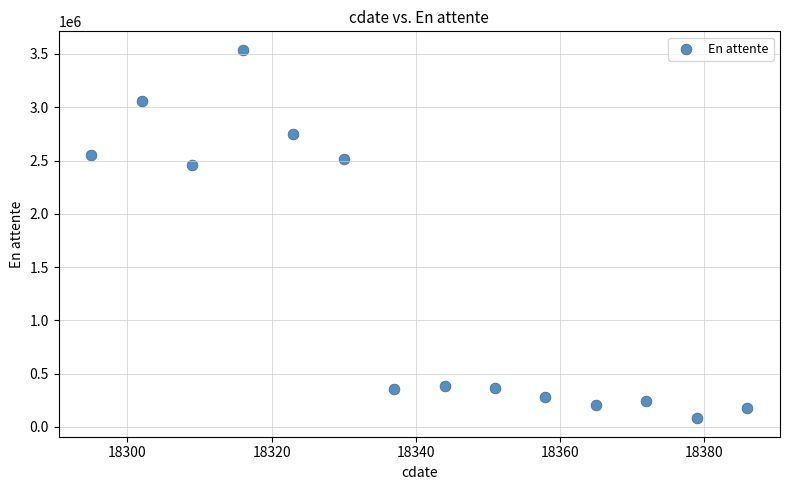

What is the range of Y values (max minus min)?

3460140.7